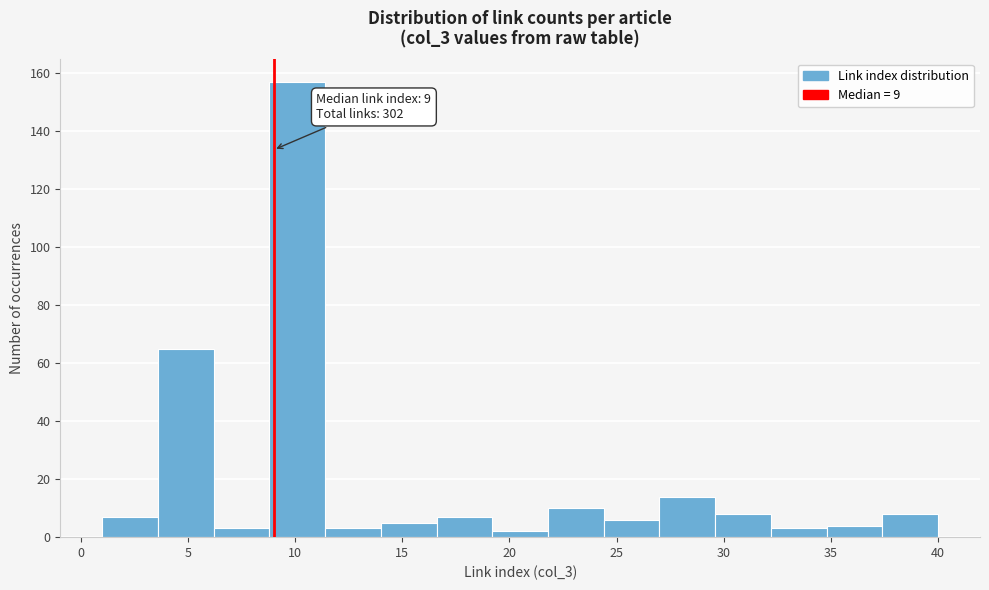

Which range on the x-axis has the tallest bar?

8.8 to 11.4